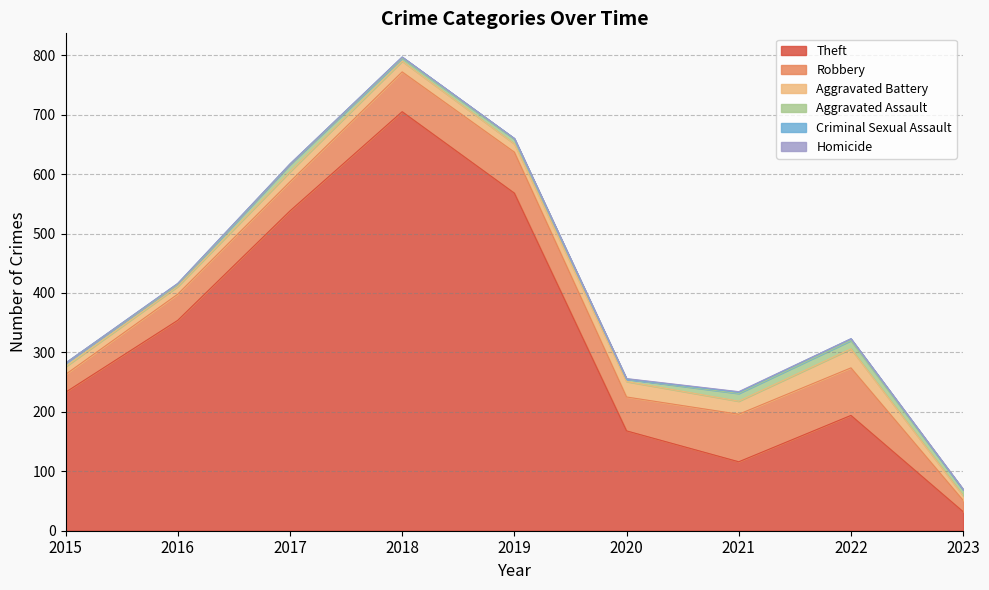

What is the difference between the Homicide values at 2021 and 2018?

1